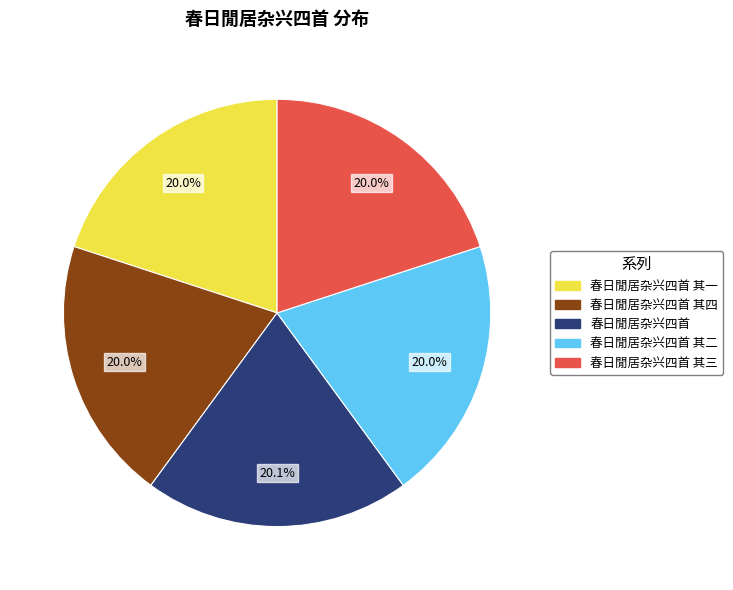

Is there any slice that represents more than half of the pie?

No